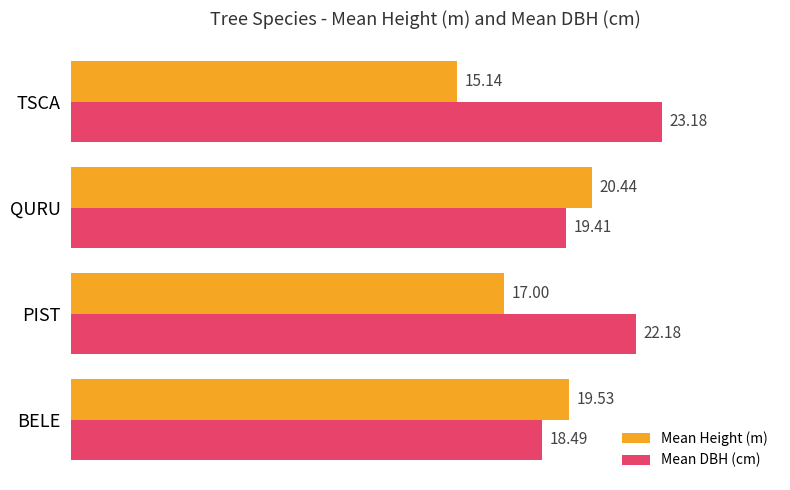

What is the maximum value for Mean DBH (cm)?

23.2